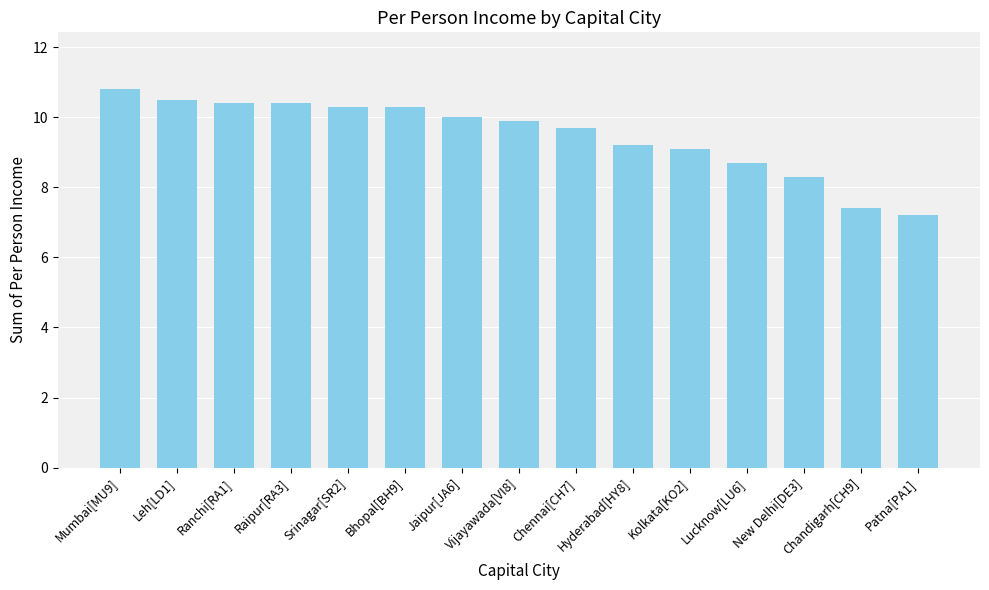

What is the maximum value shown in the chart?

10.8